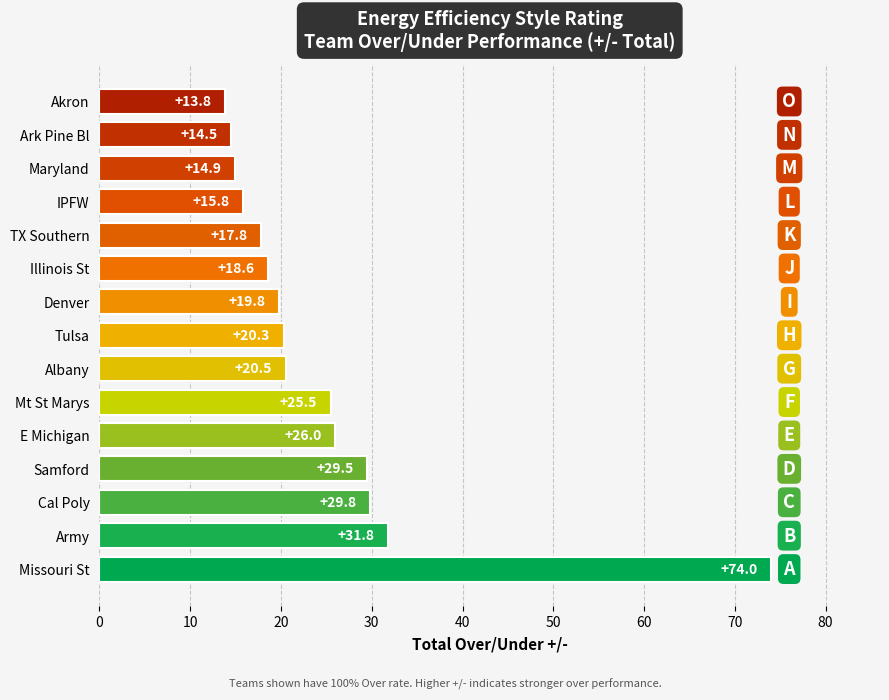

What is the difference between the values at TX Southern and Maryland?

2.9